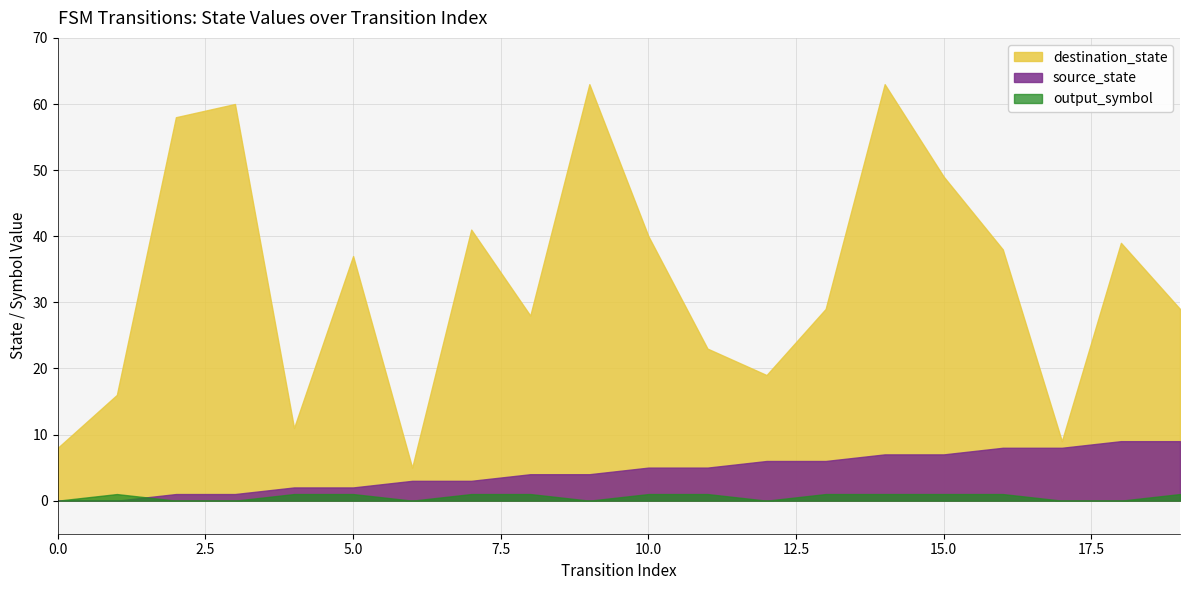

What is the value of the output_symbol point at the 2nd from the left?

1